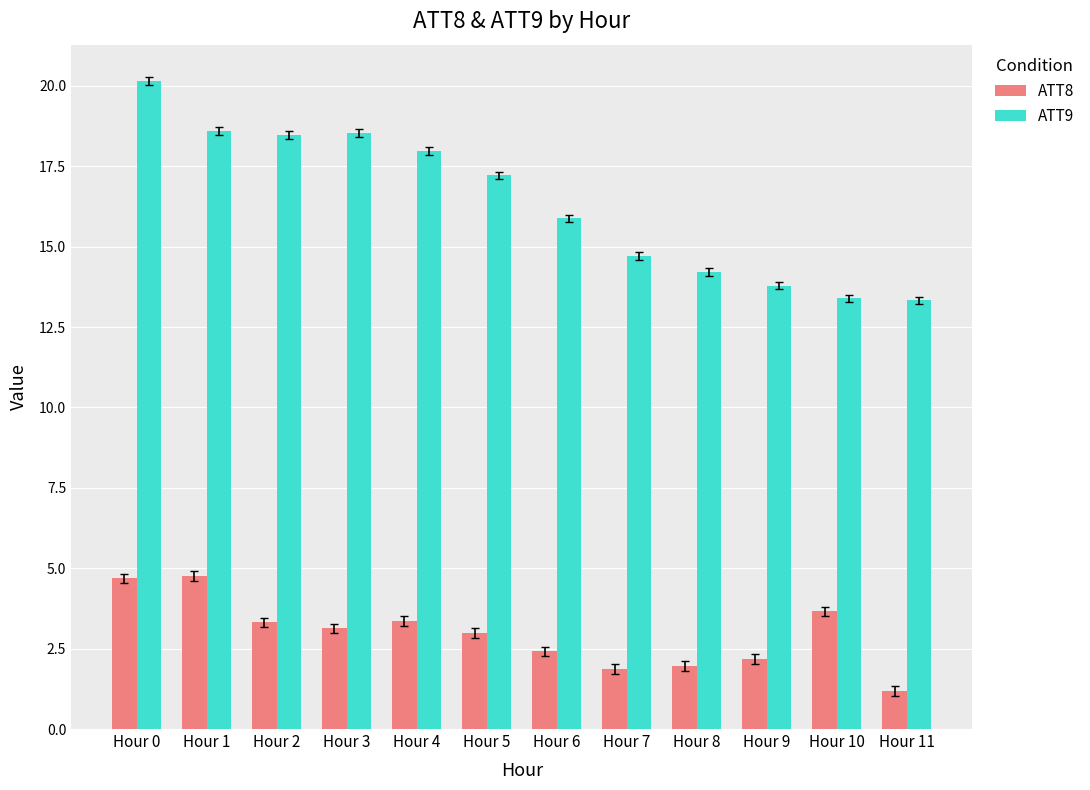

At which category is the sum across all series the highest?

Hour 0